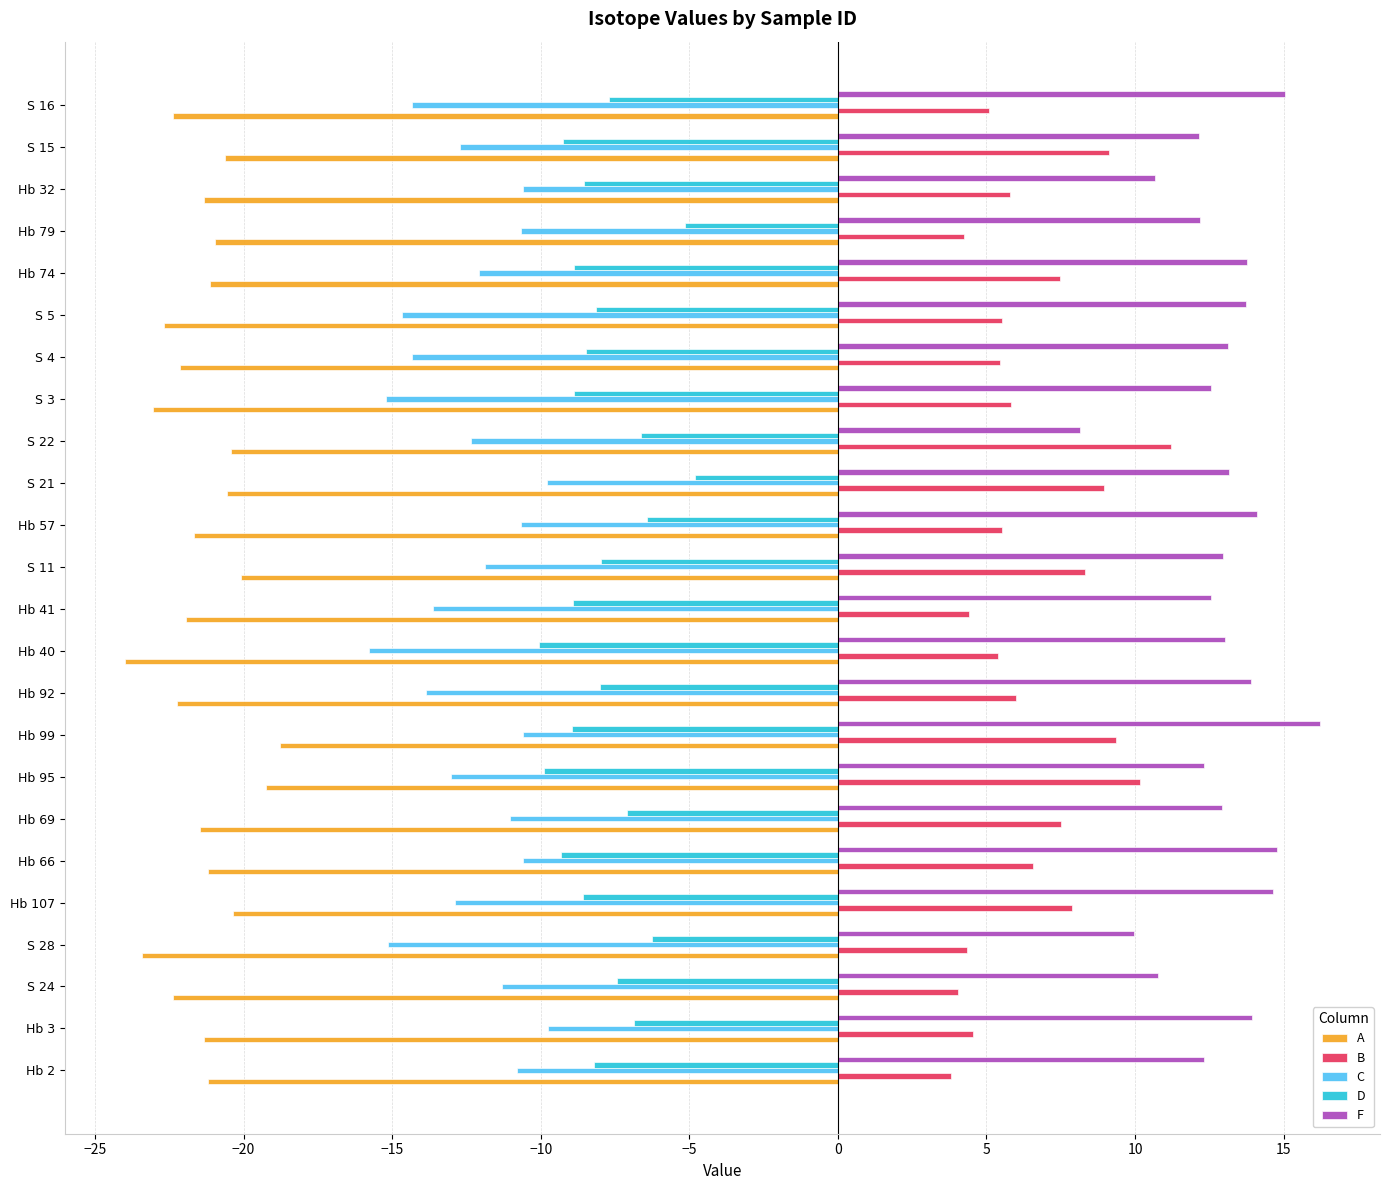

At how many categories does at least one series exceed 3?

24